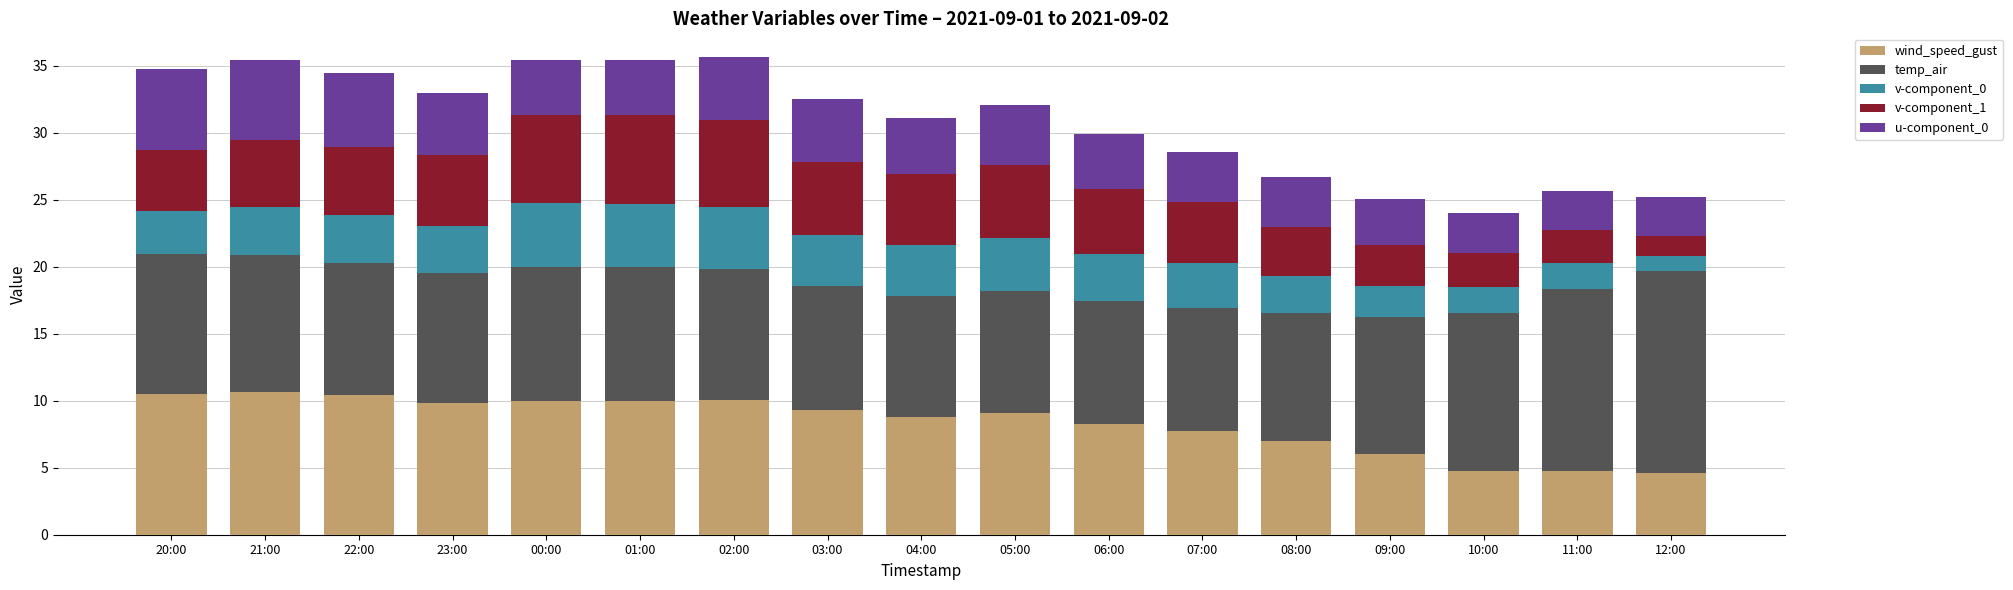

Is it true that wind_speed_gust equals 5.4 at 01:00?

False